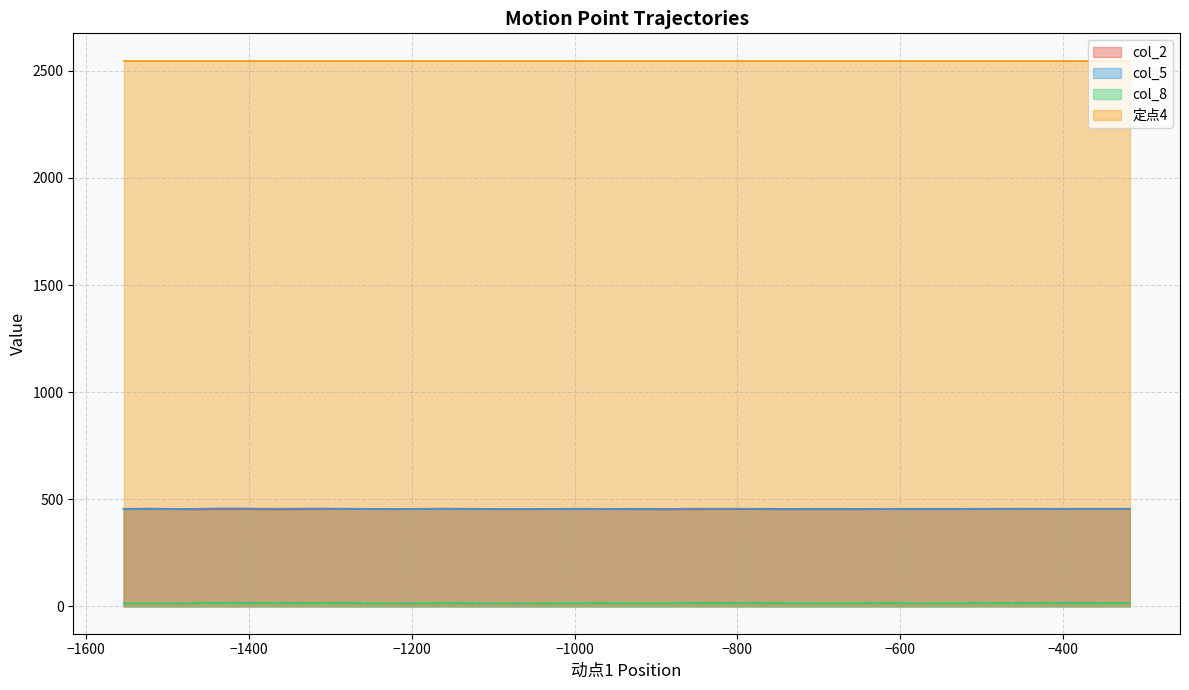

How many interior local peaks does the col_2 series have?

10